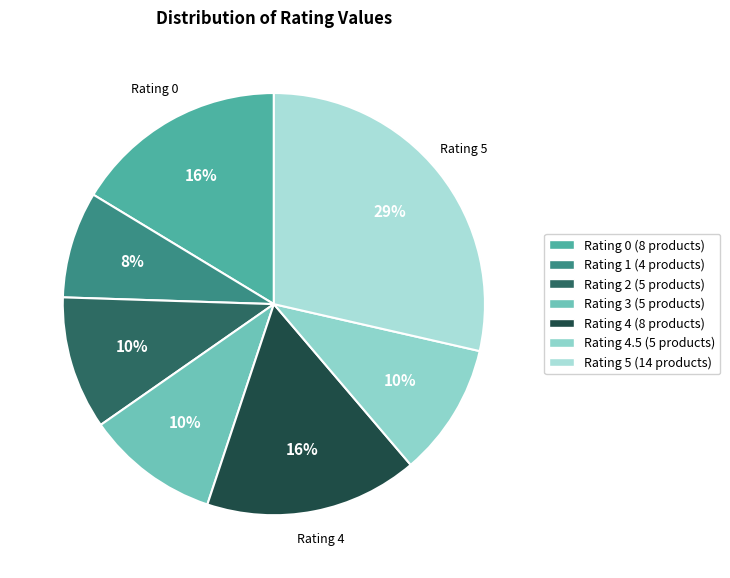

What is the smallest slice in the pie chart?

1